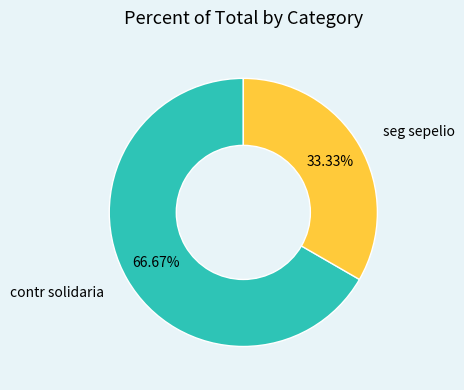

What portion of the pie excludes seg sepelio?

66.7%